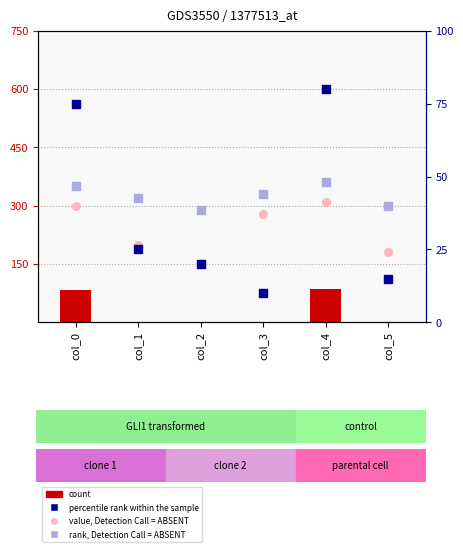

Which series contains the highest Y value?

rank, Detection Call = ABSENT